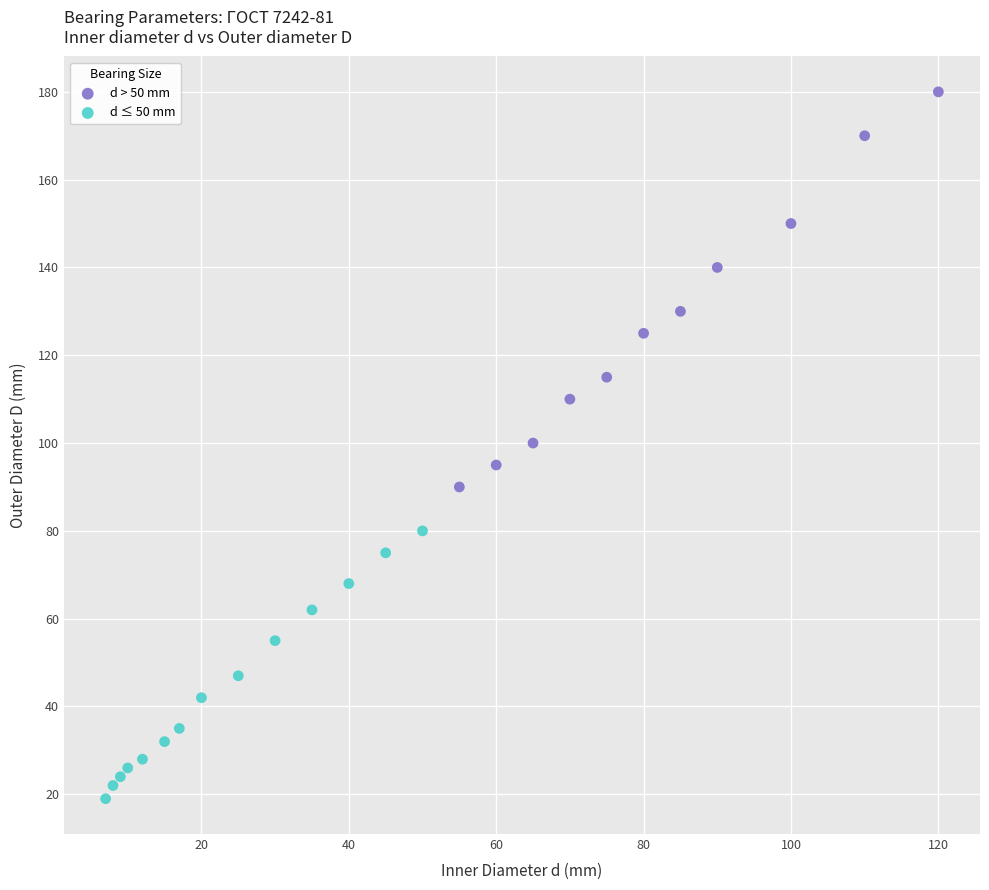

Which series reaches the maximum Y coordinate?

d > 50 mm